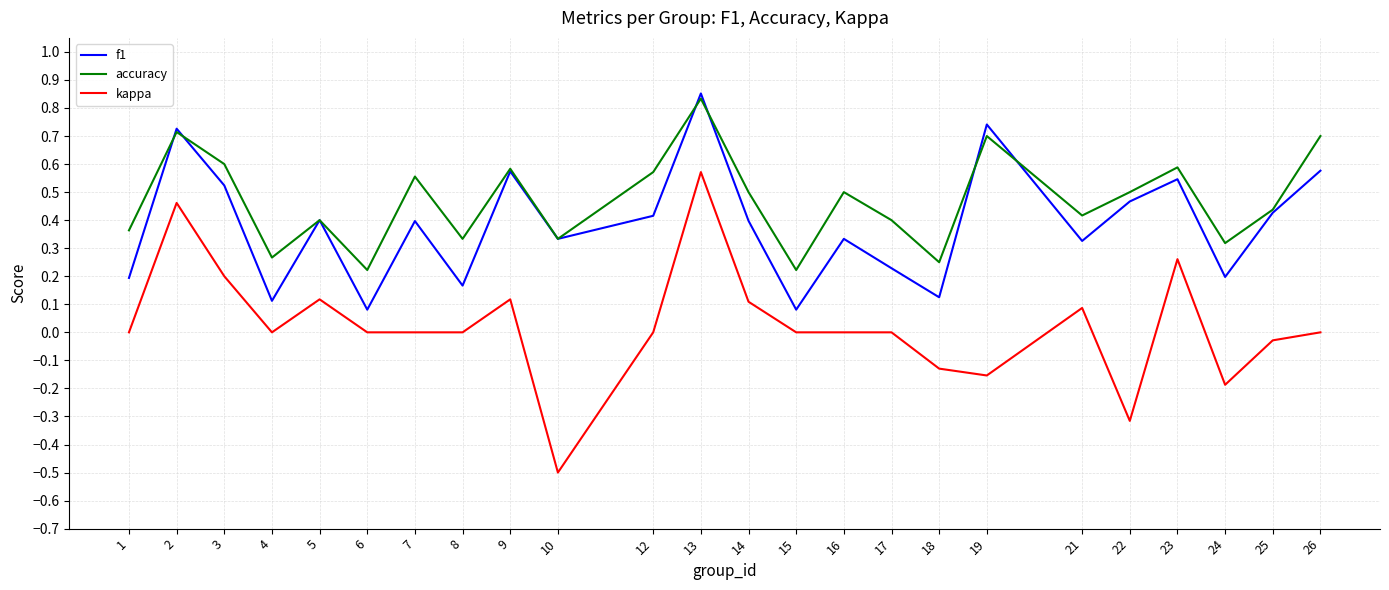

How many interior local valleys does the accuracy series have?

8